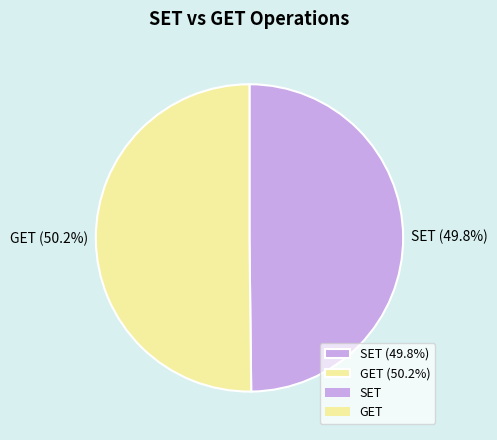

To the nearest percent, what is the average slice percentage?

50%